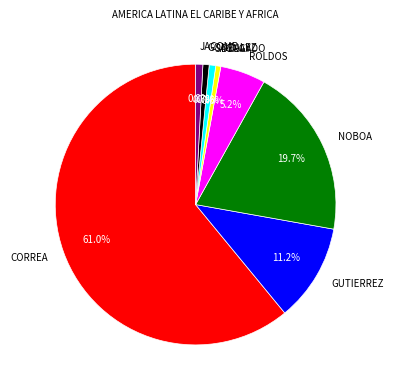

Is CORREA the majority of the pie?

Yes